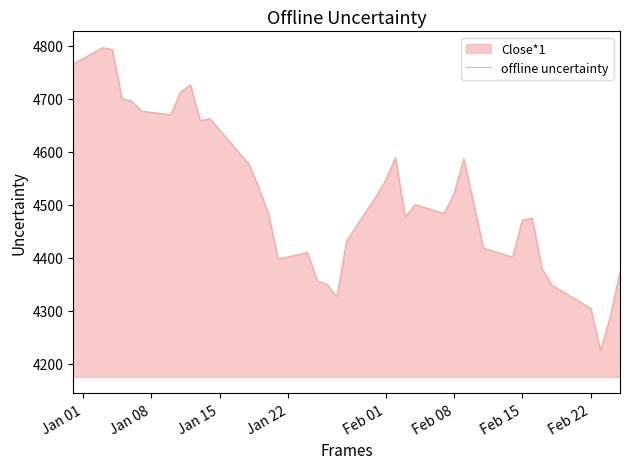

How many lines are shown in the chart?

1